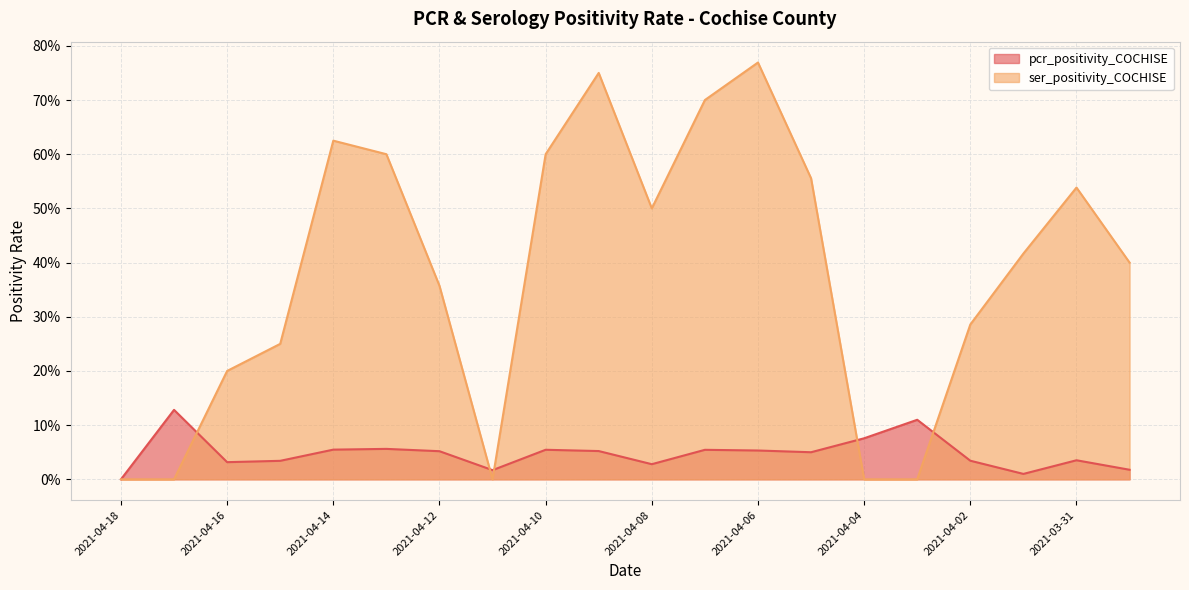

Where do ser_positivity_COCHISE and pcr_positivity_COCHISE first cross each other?

2021-04-17 and 2021-04-16